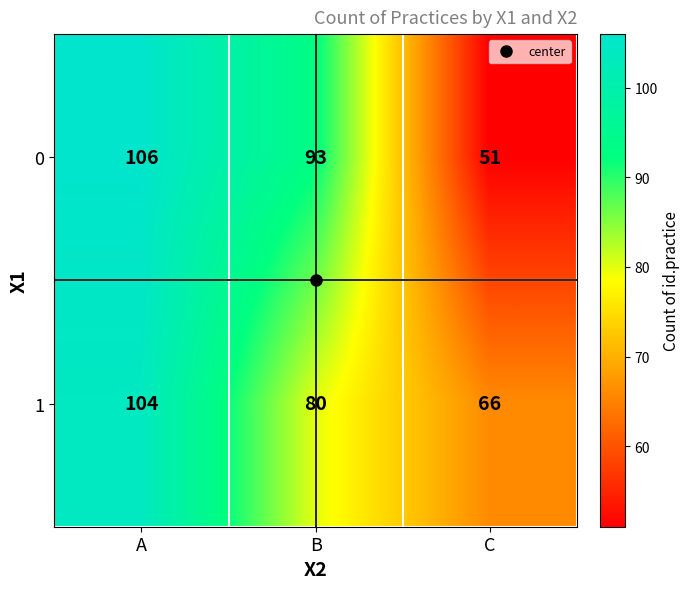

What value does the 1 series have at B?

80